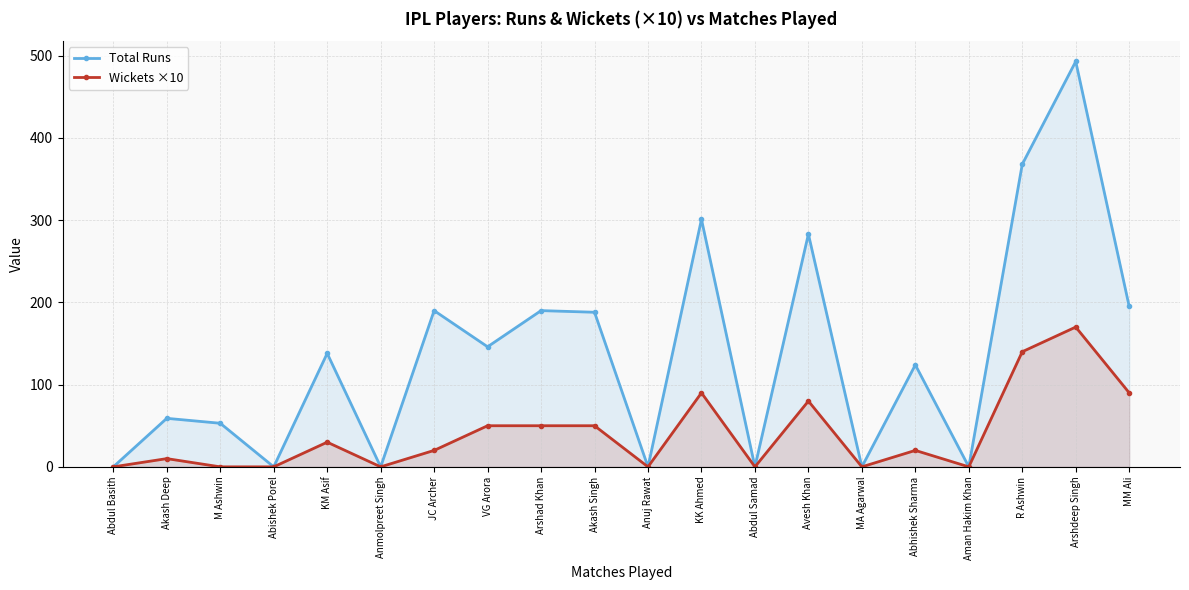

What is the difference between the maximum and minimum values in the Wickets ×10 series?

170